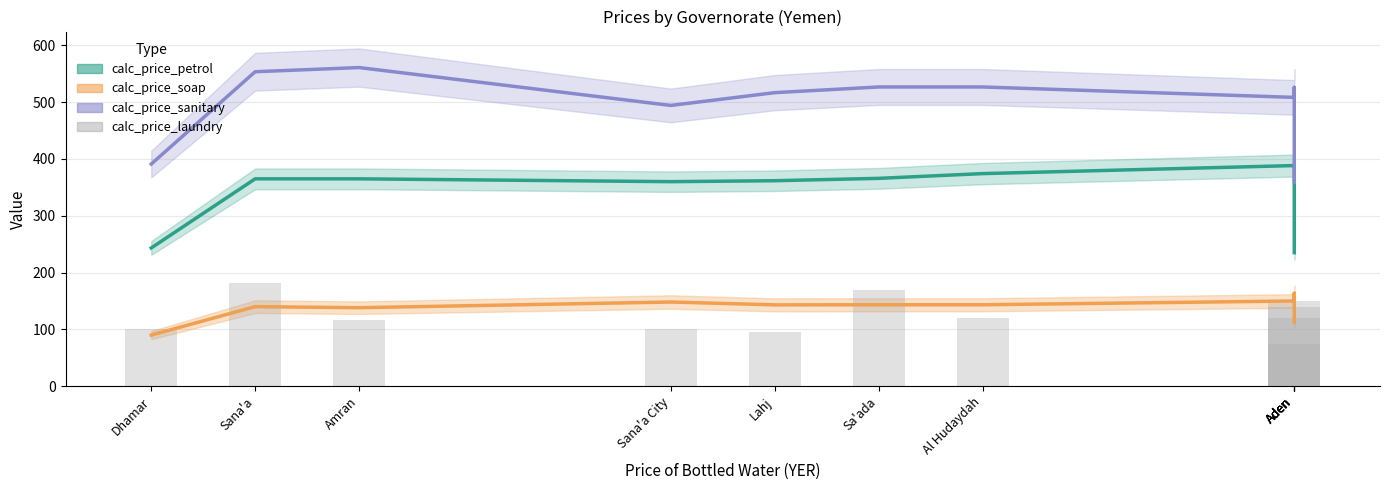

Reading left to right, extract all data points from this chart.

calc_price_petrol: 243.3	365.0	365.0	360.0	361.7	365.8	374.2	388.3	384.2	372.5	235.0
calc_price_soap: 90.0	140.0	138.2	148.2	143.2	143.3	143.3	150.0	163.7	163.7	112.0
calc_price_sanitary: 391.0	553.5	560.8	494.2	516.7	526.7	526.7	508.3	526.0	526.0	359.3
calc_price_laundry: 100.0	182.0	116.2	100.0	95.5	170.0	120.0	140.0	120.0	150.0	75.0